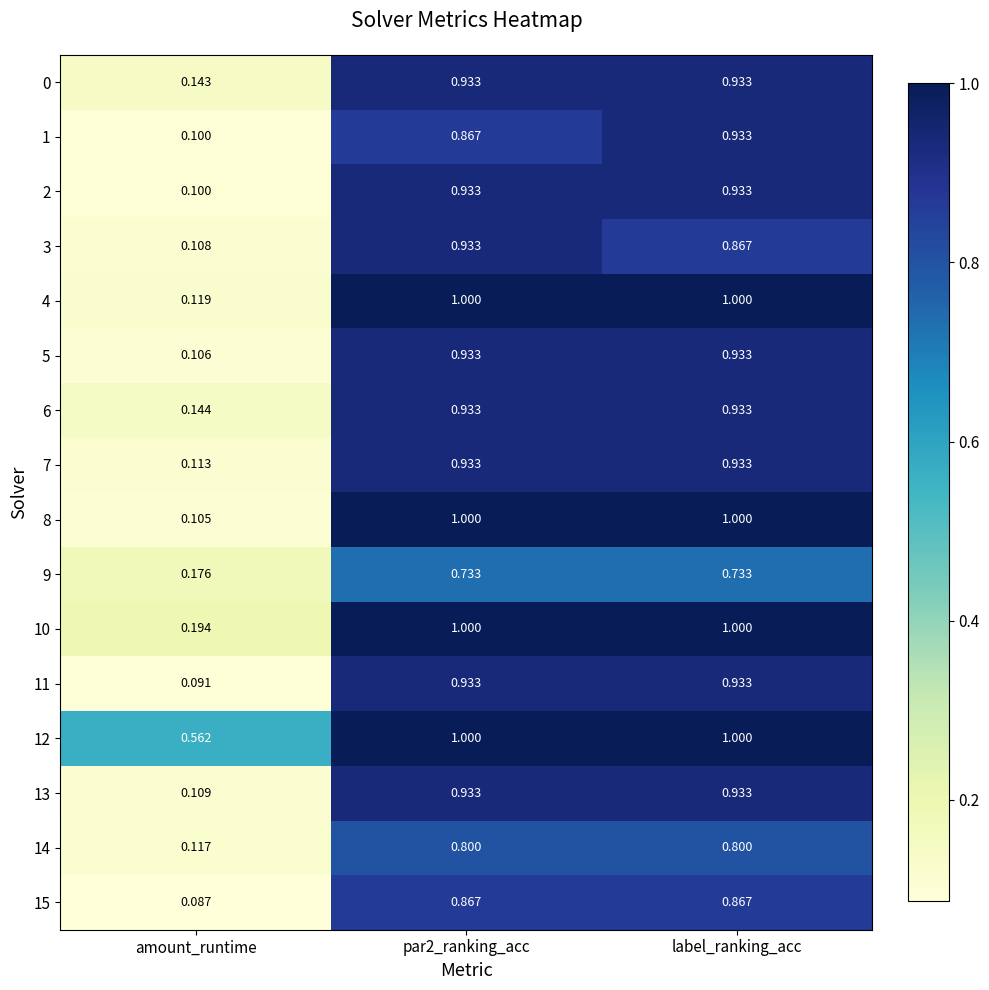

What is the total value across all series at par2_ranking_acc?

14.7